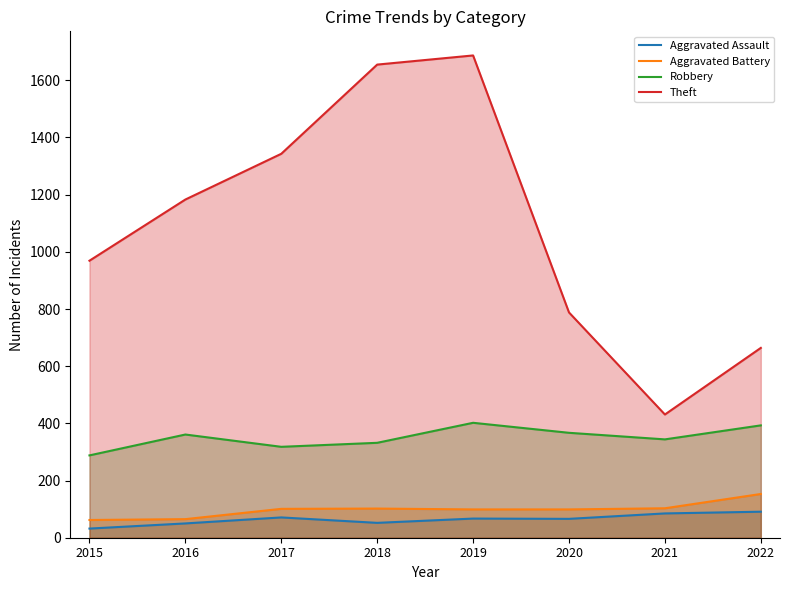

How many lines are shown in the chart?

4